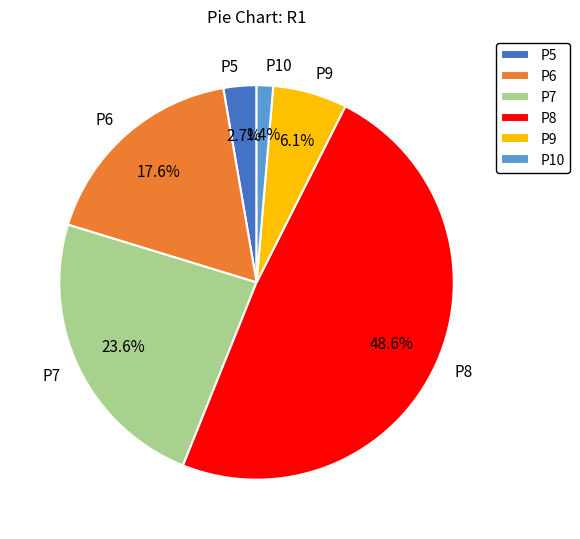

To the nearest percent, what portion does P9 represent?

6%